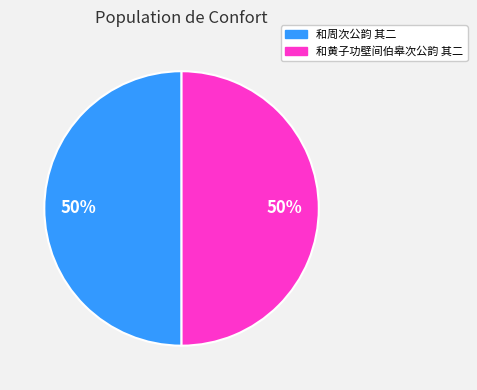

How many slices are in this pie chart?

2